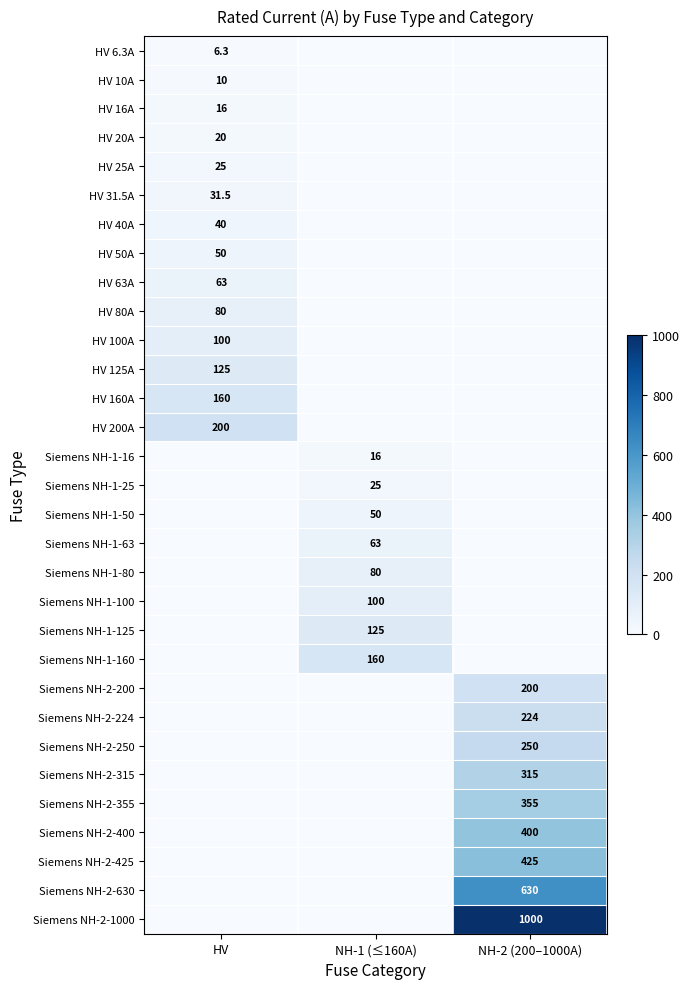

True or false: HV 125A has a value of 0.0 at NH-1 (≤160A).

True